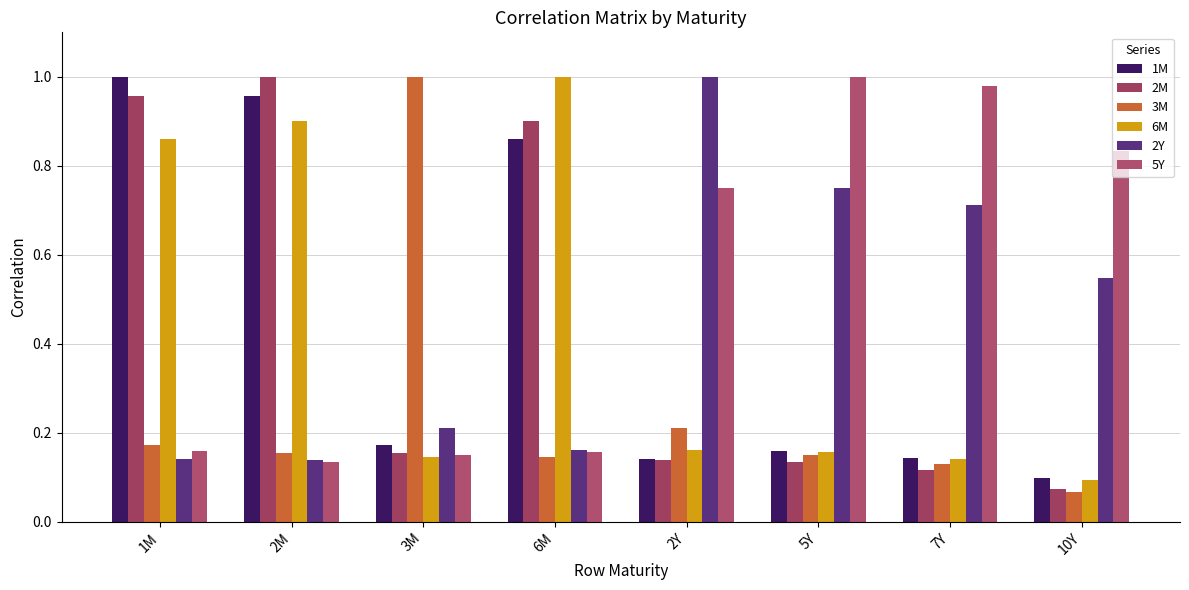

How many groups of bars are there?

8